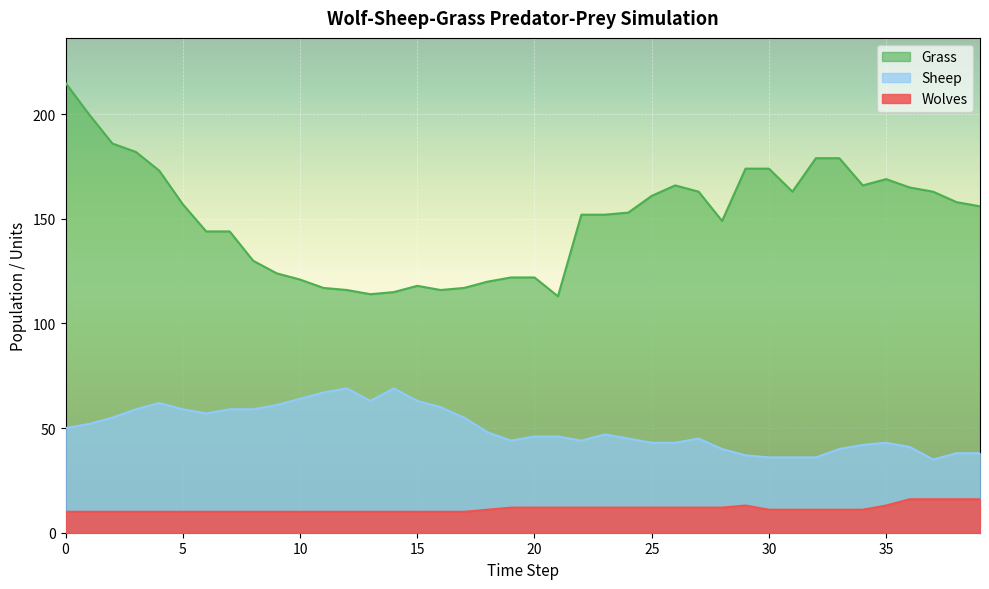

Between 32 and 25, which is larger?

32